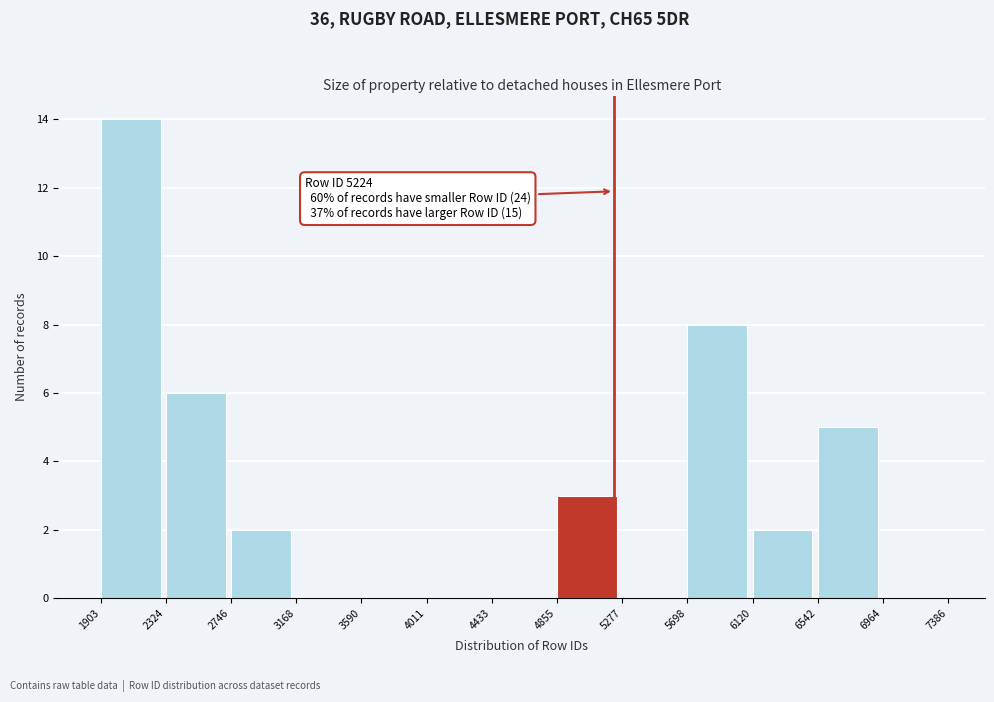

Which range on the x-axis has the tallest bar?

1903 to 2324